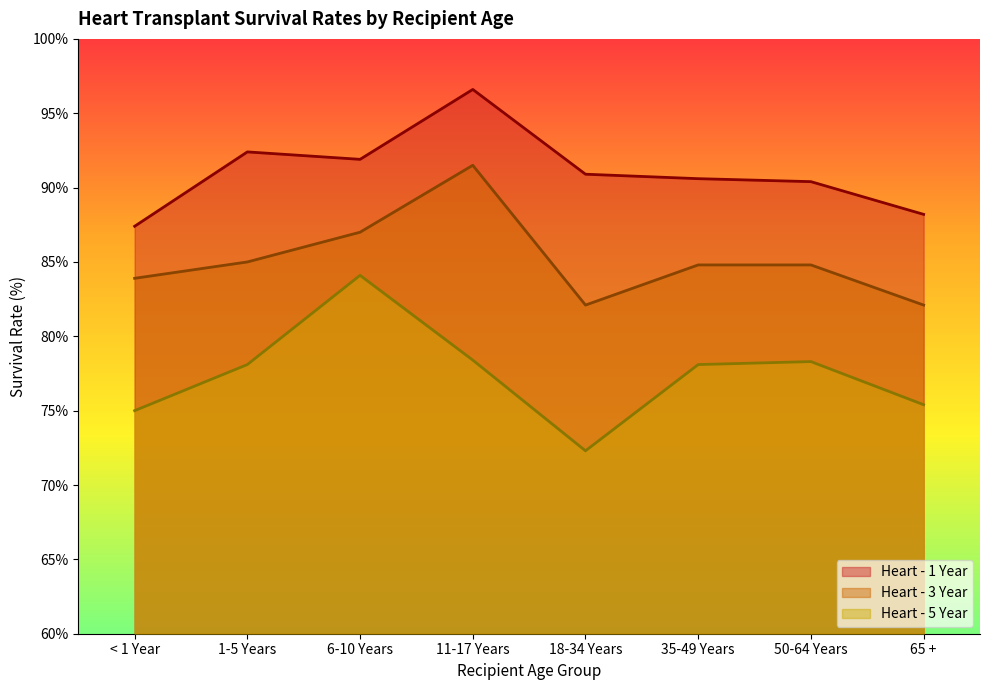

What is the sum of all Heart - 5 Year values?

619.7